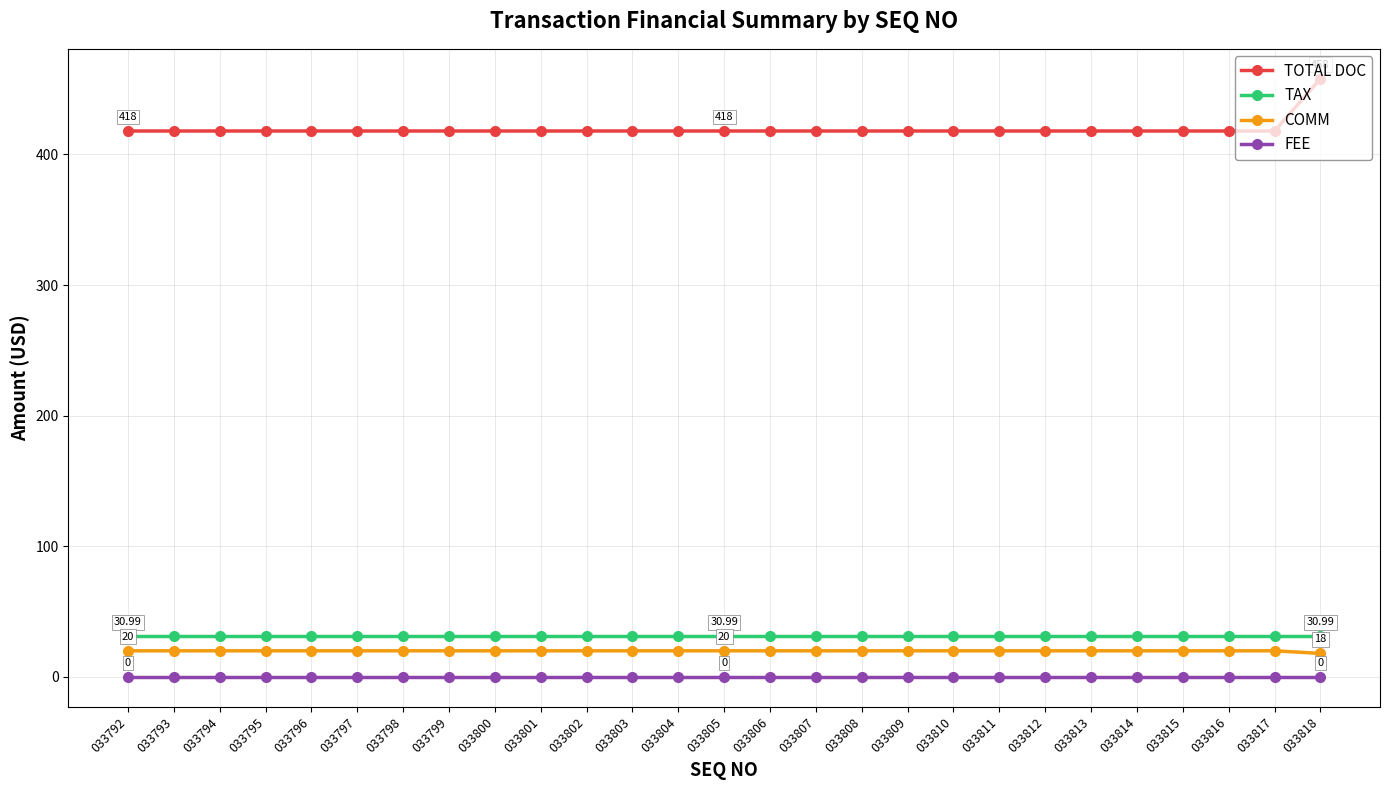

What is the total value across all series at 033816?

469.0